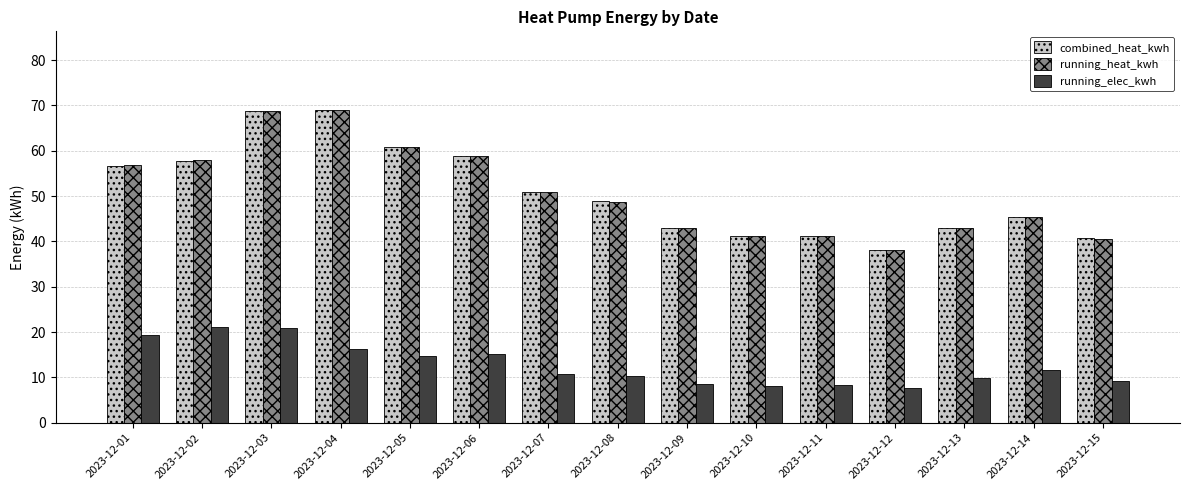

The running_heat_kwh series shows 15.5 at 2023-12-08. True or false?

False